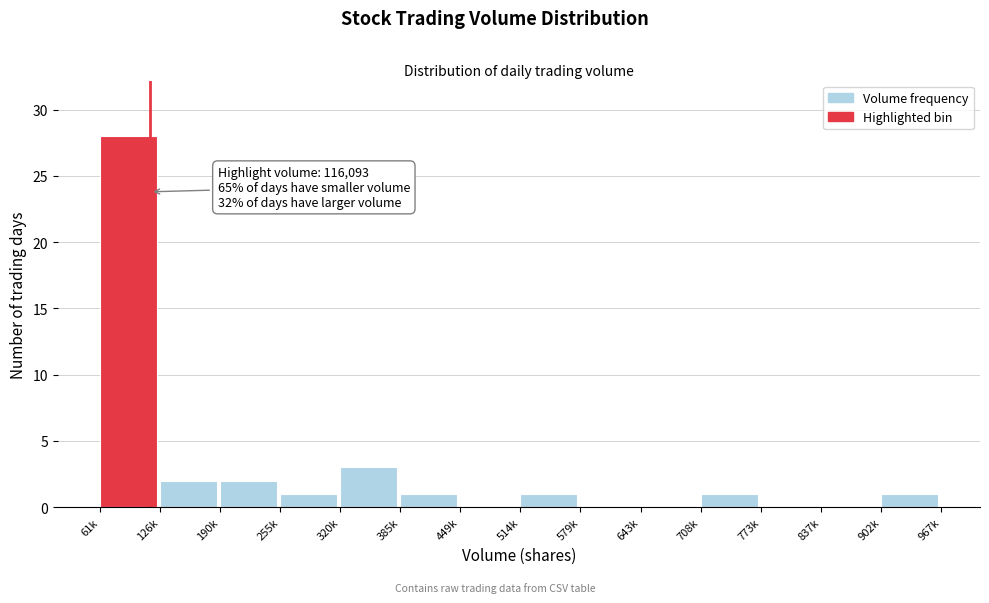

Reading right to left, list all the values displayed in this chart.

902k=1	837k=0	773k=0	708k=1	643k=0	579k=0	514k=1	449k=0	385k=1	320k=3	255k=1	190k=2	126k=2	61k=28